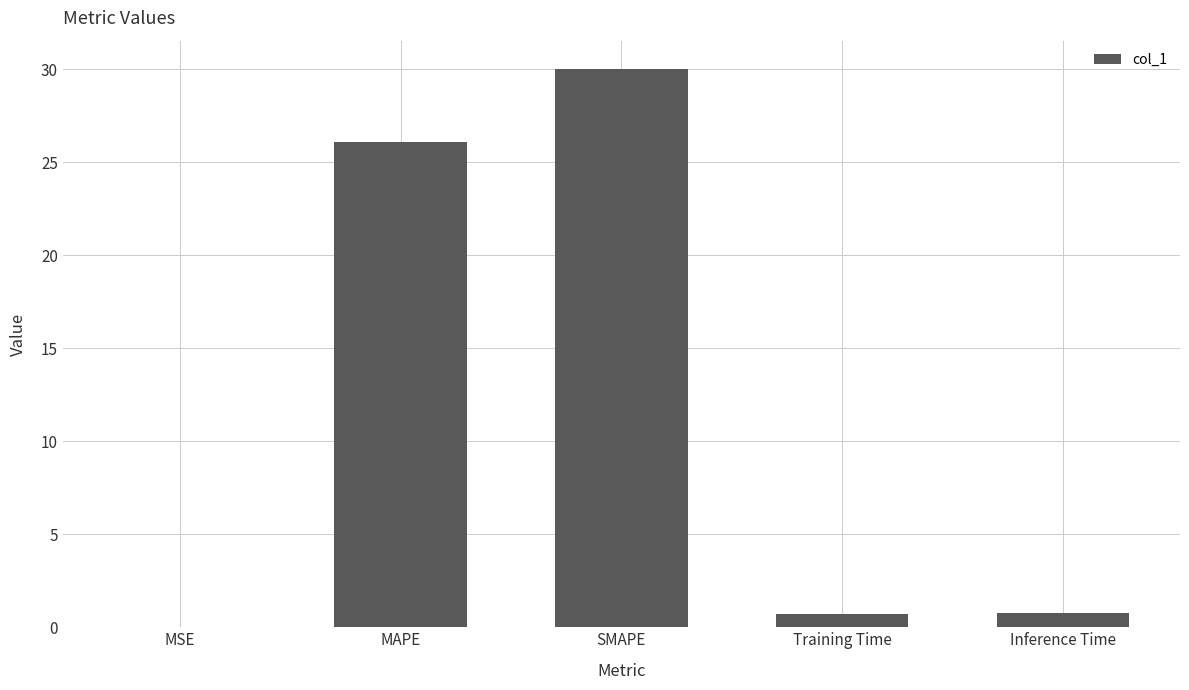

What is the maximum value shown in the chart?

30.0